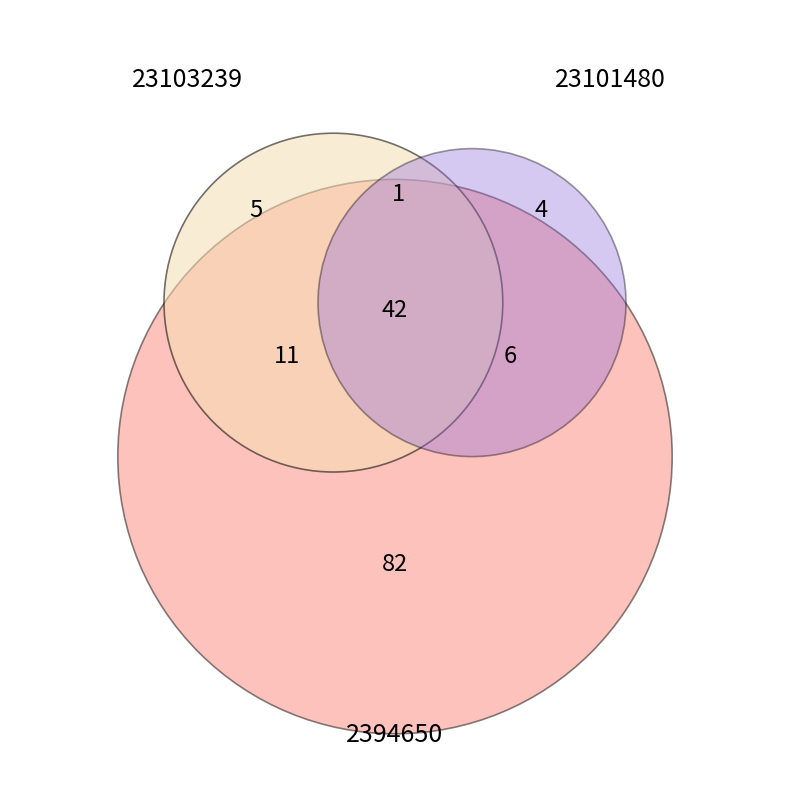

Which category has the smallest portion of the pie?

23101480